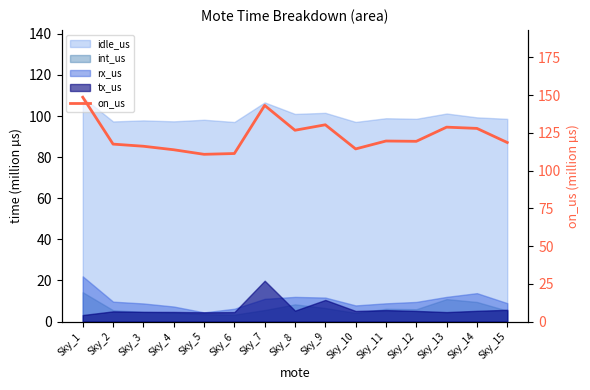

The chart shows a value of 111.3 at Sky_6. True or false?

True